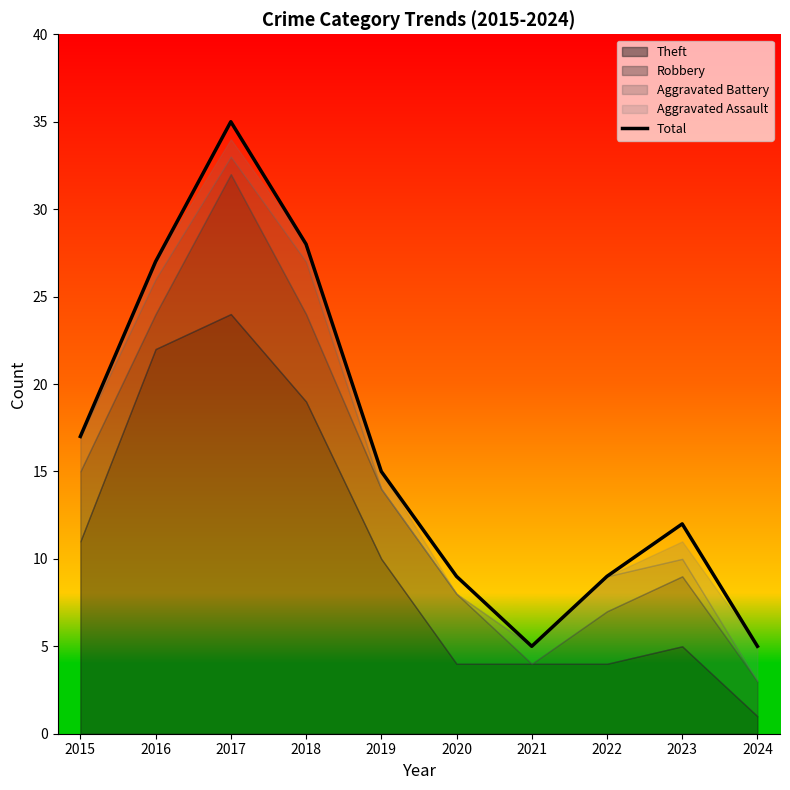

What is the change in value from 2016 to 2019?

-12